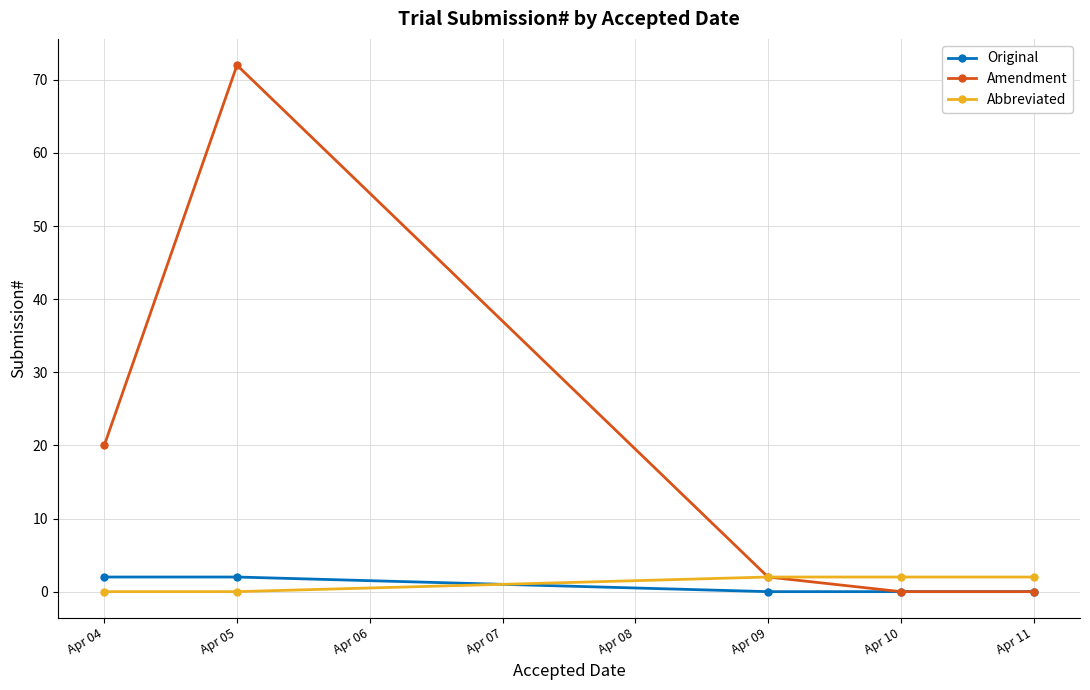

How many intersections are there between Original and Abbreviated?

1